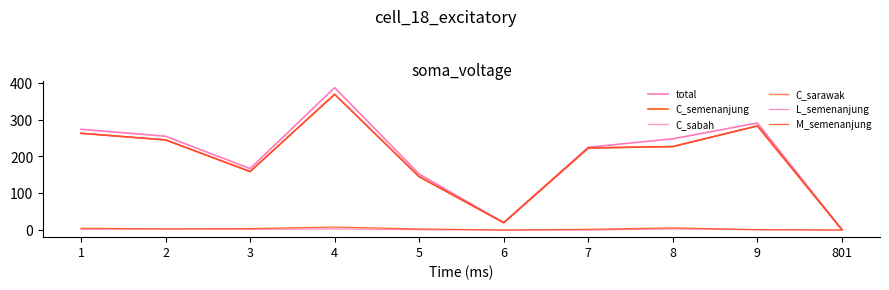

Reading left to right, transcribe all the data shown in this chart.

total: 274	255	167	387	152	20	225	248	291	1
C_semenanjung: 263	245	159	369	145	20	223	227	283	1
C_sabah: 263	245	159	369	145	20	223	227	283	1
C_sarawak: 263	245	159	369	145	20	223	227	283	1
L_semenanjung: 2	3	2	3	1	0	0	3	1	0
M_semenanjung: 5	3	4	8	3	0	2	6	1	0